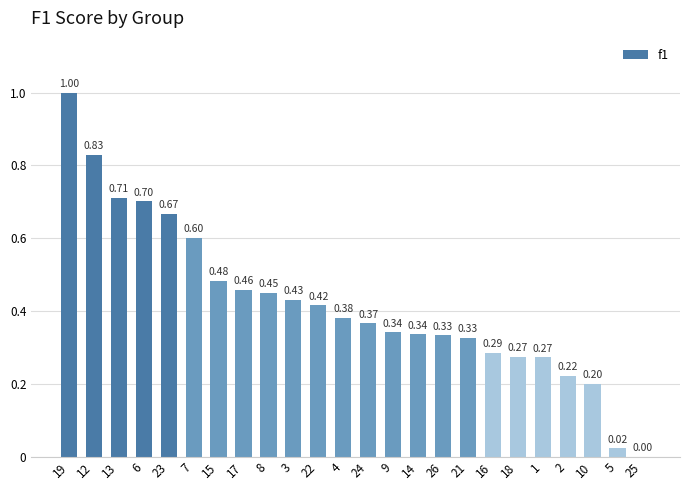

What is the sum of the values at 9 and 4?

0.7